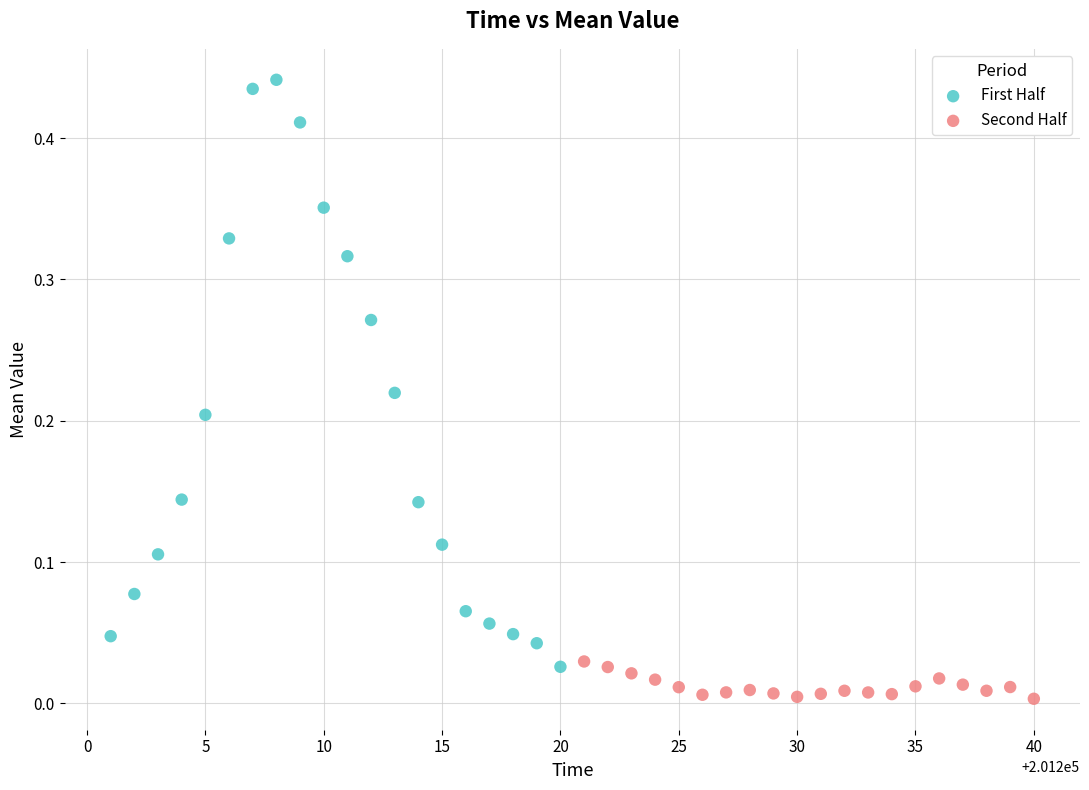

Which series contains the lowest Y value?

Second Half